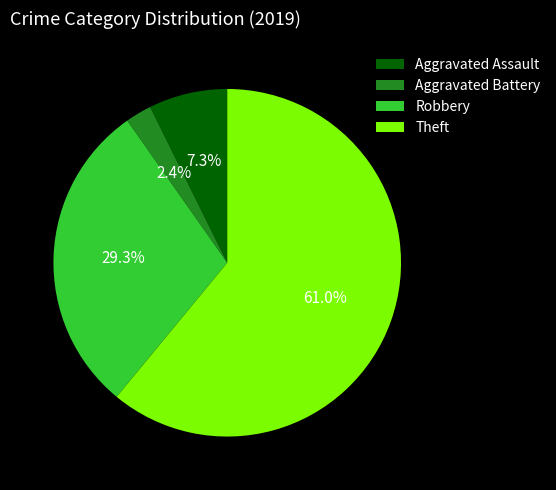

Is Aggravated Battery the majority of the pie?

No